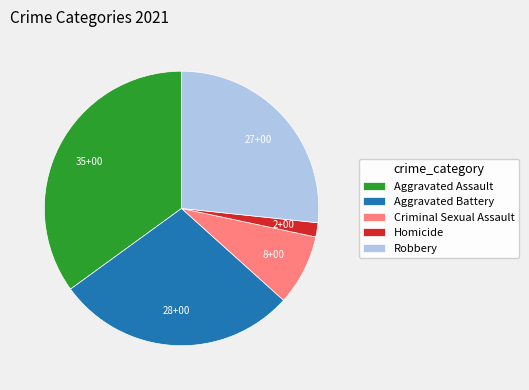

True or false: Robbery accounts for 27% of the total.

True